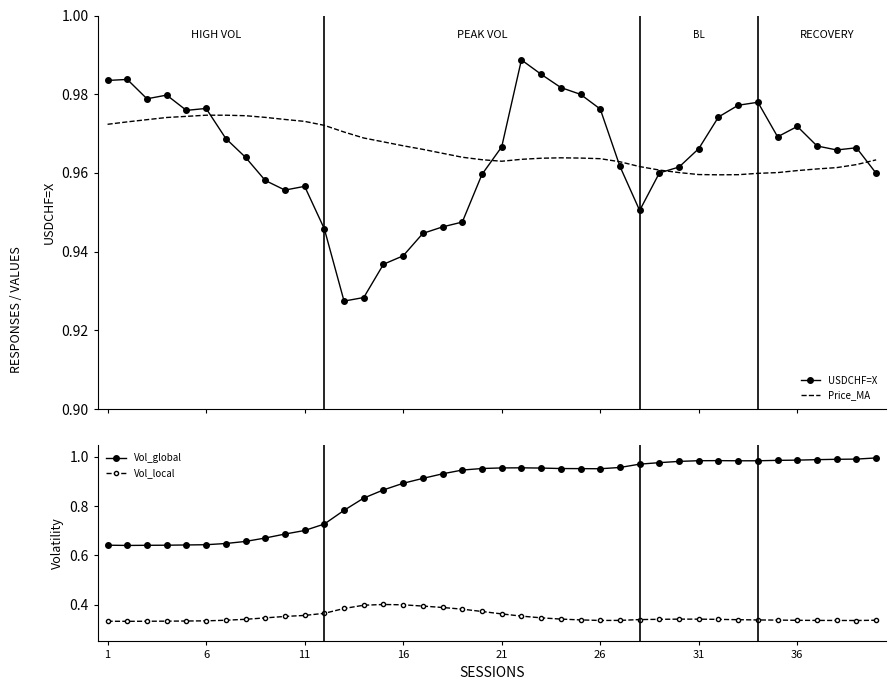

True or false: Vol_global and Vol_local cross at least once.

False